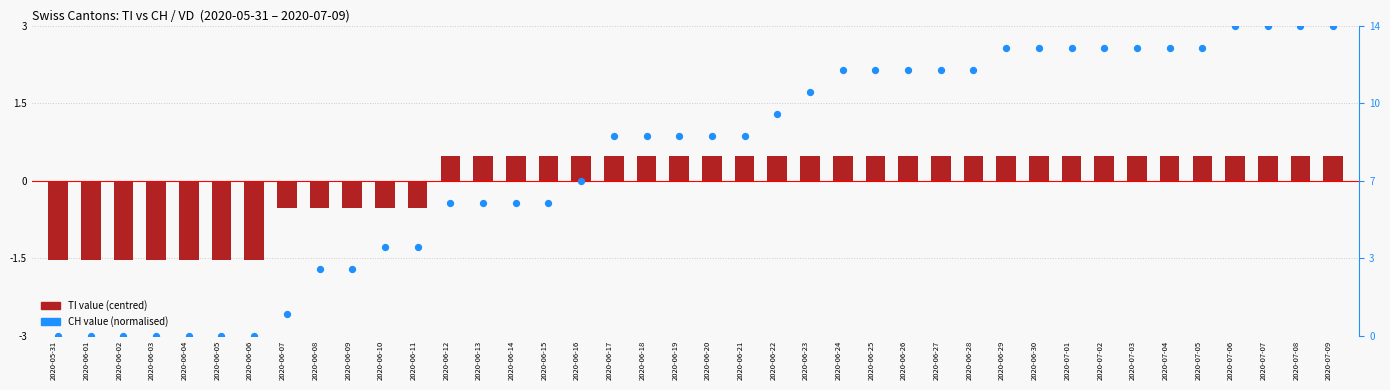

At how many categories does at least one series exceed 0?

33